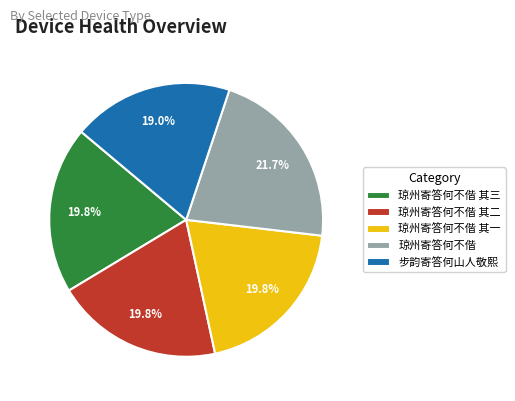

How many segments does this pie chart have?

5